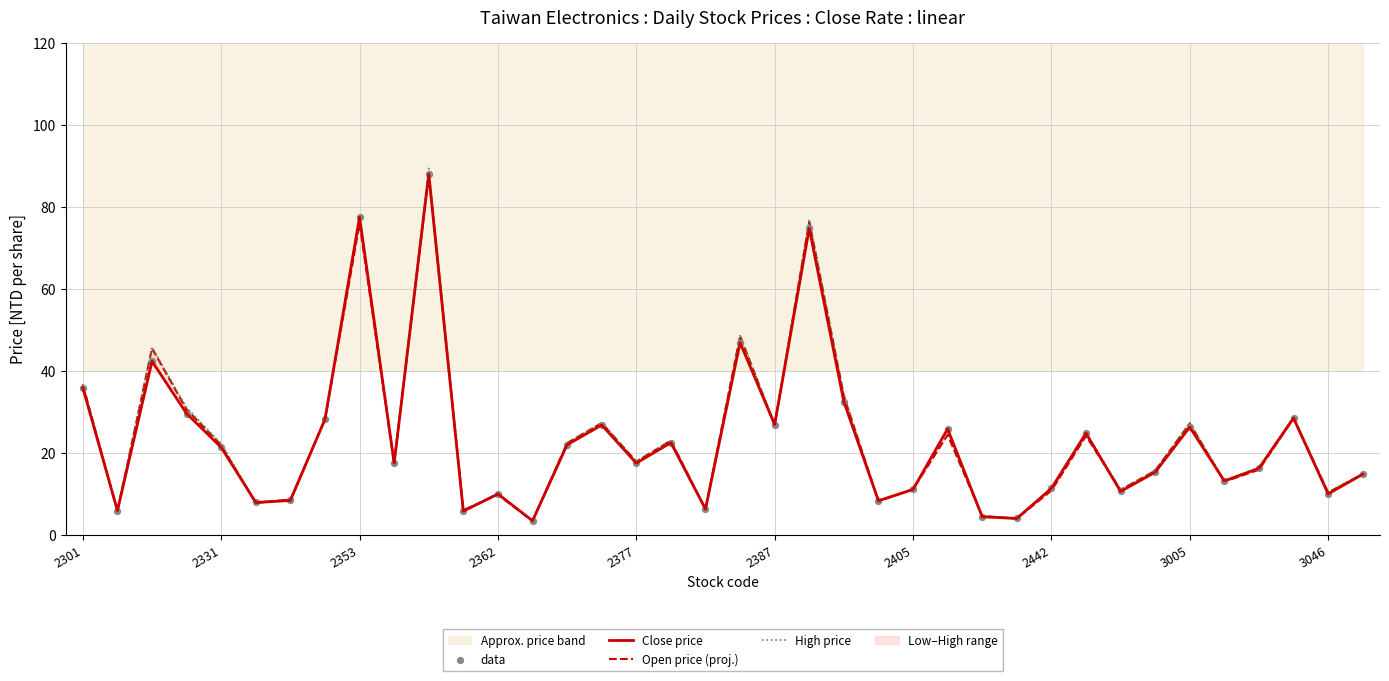

Which series contains the highest Y value?

High price